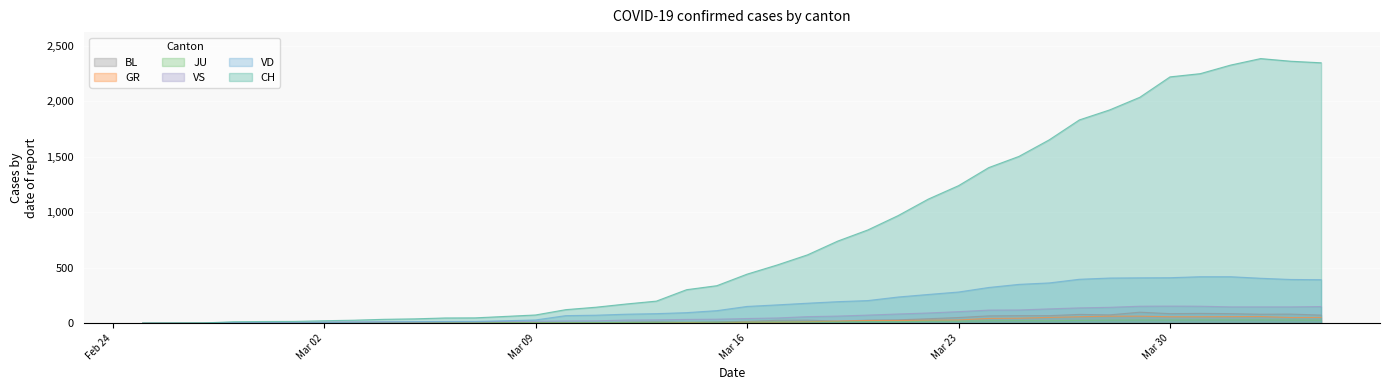

After their last crossing, which series has the higher values: BL or JU?

BL